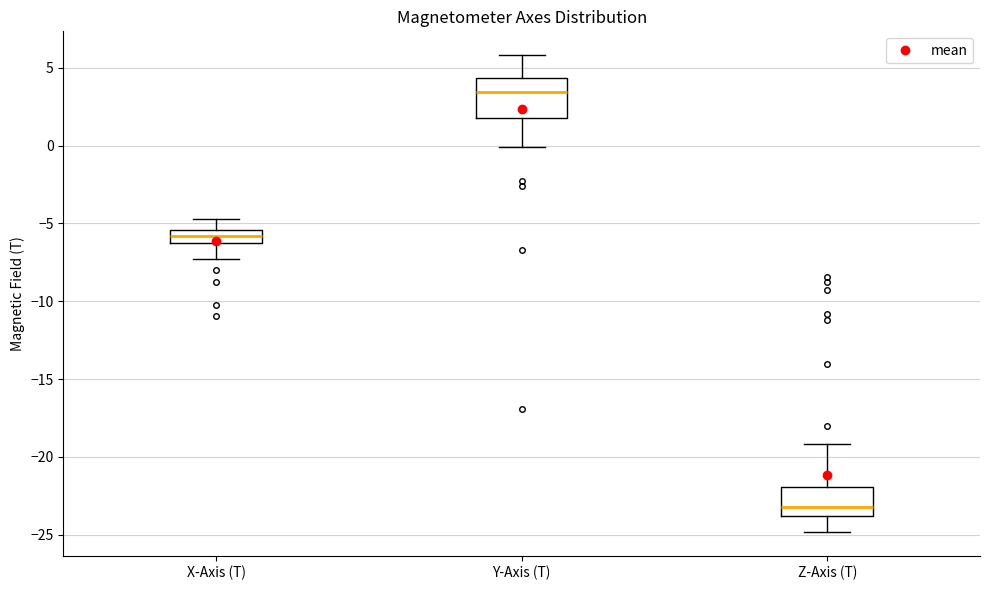

Reading left to right, transcribe this box plot: for each box, give where its median line is, the range the box spans, and where its two whiskers end, as read against the y-axis. The values are not printed on the chart, so give them approximately, as read against the axis.

X-Axis (T): median -6.0, box -6.5 to -5.5, whiskers -7.5 to -4.5
Y-Axis (T): median 3.5, box 2.0 to 4.5, whiskers 0.0 to 6.0
Z-Axis (T): median -23.0, box -24.0 to -22.0, whiskers -25.0 to -19.0